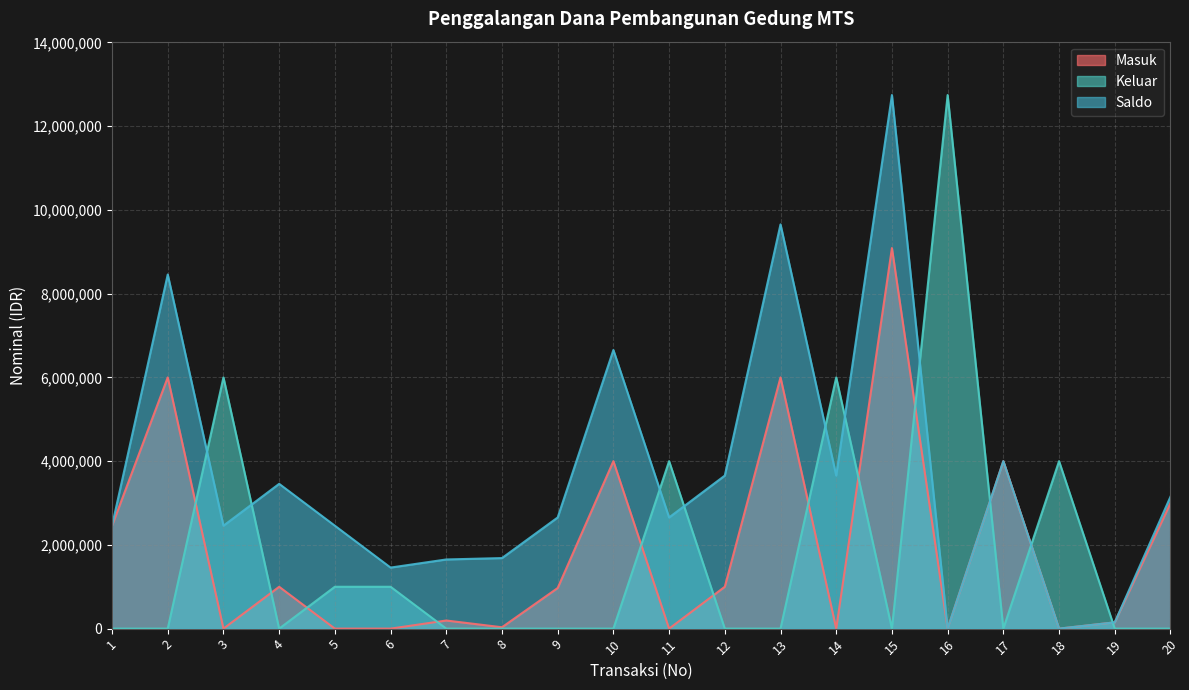

Is the value of Keluar at 13 greater than the value of Masuk at 4?

No